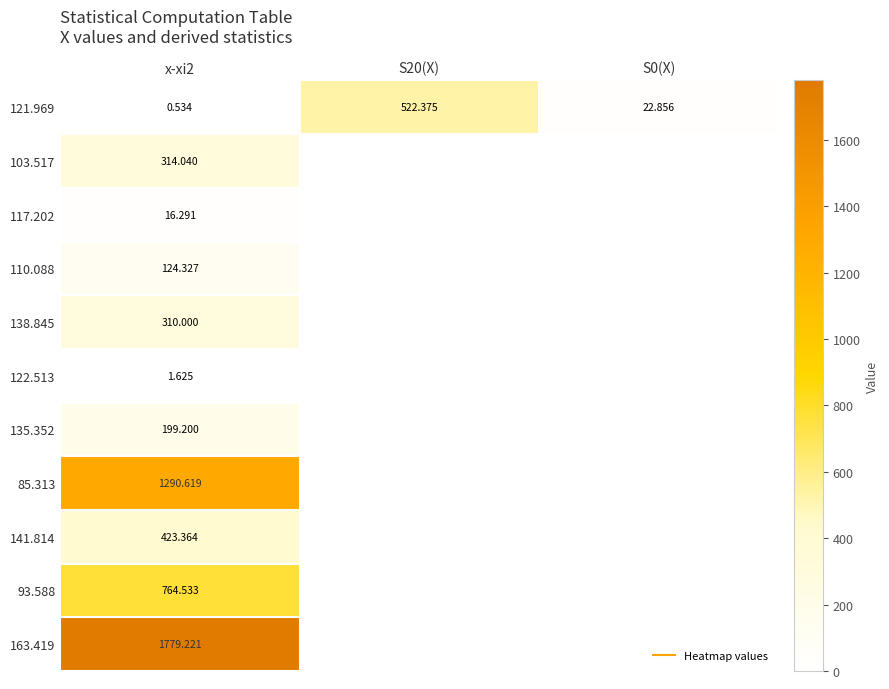

At which label does 121.969 reach its minimum?

x-xi2